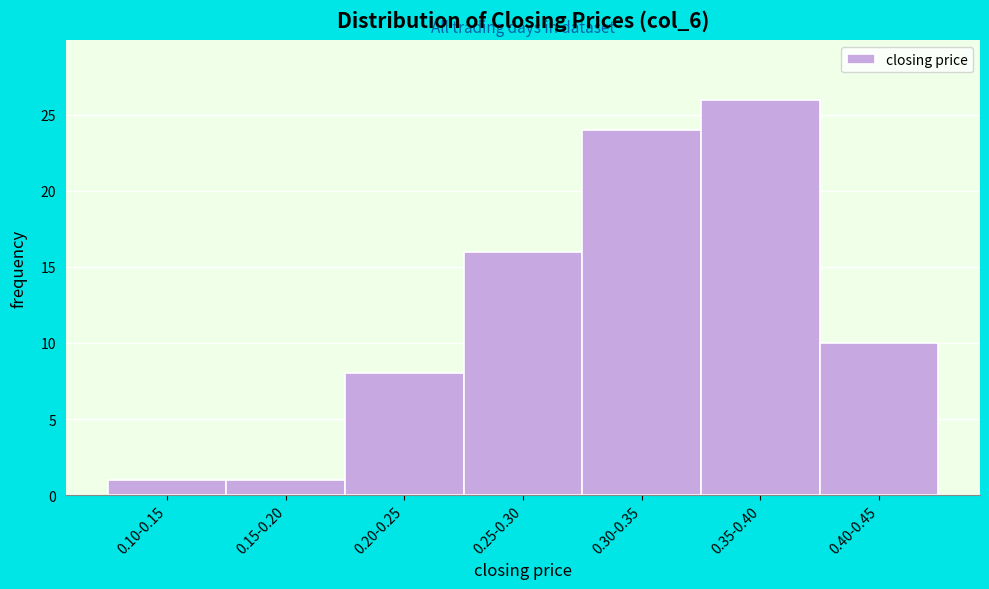

Reading left to right, transcribe all the data shown in this chart.

1	1	8	16	24	26	10